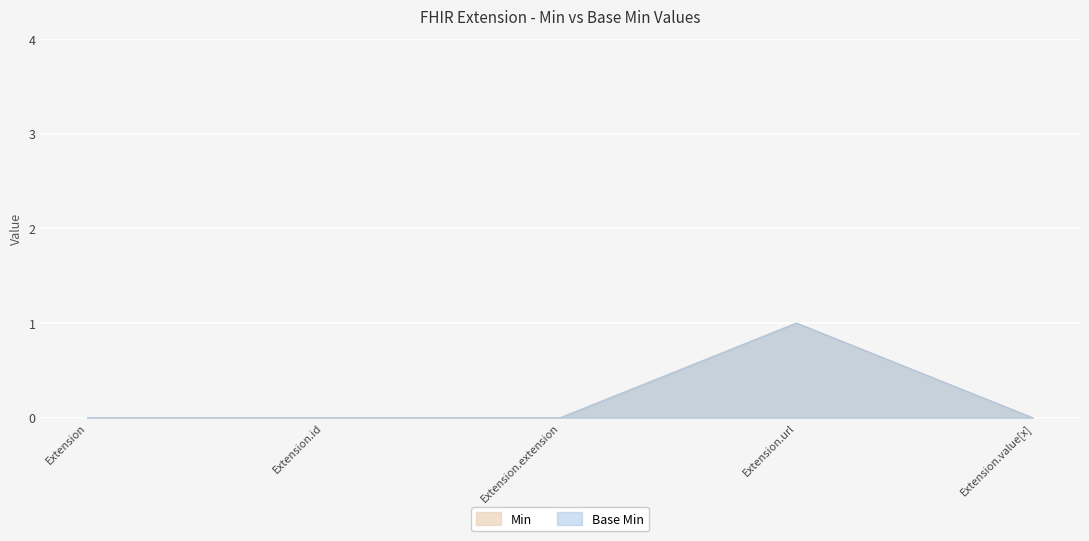

True or false: Min and Base Min intersect in this chart.

False